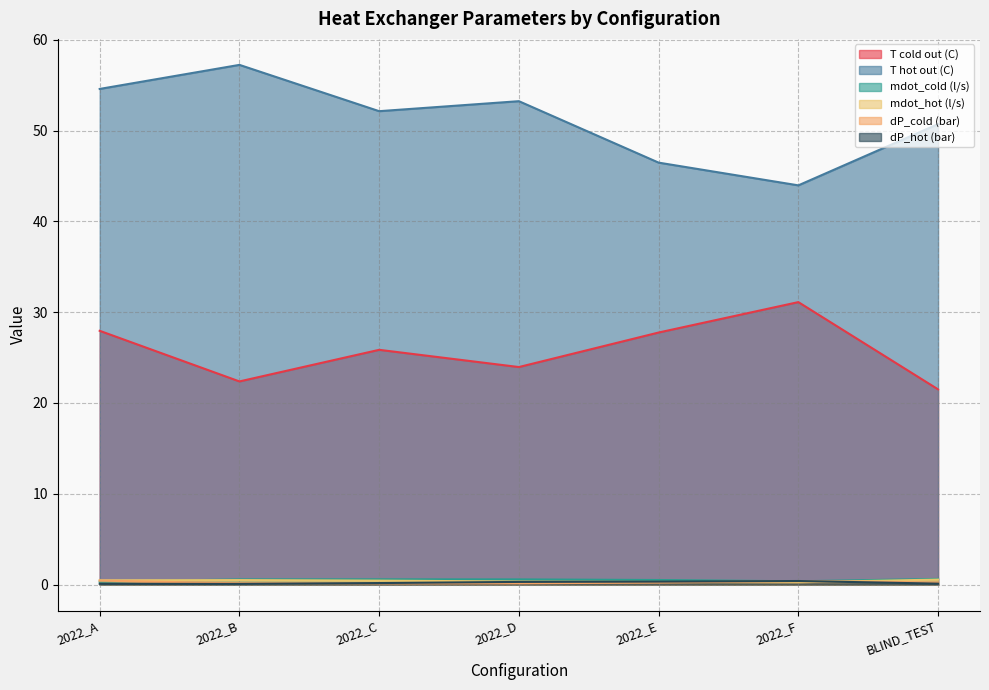

At which category is the sum across all series the highest?

2022_A